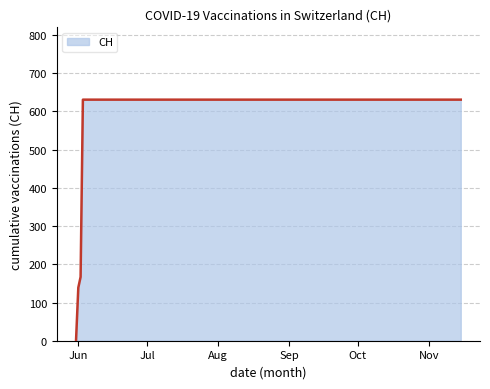

What is the maximum value shown in the chart?

631